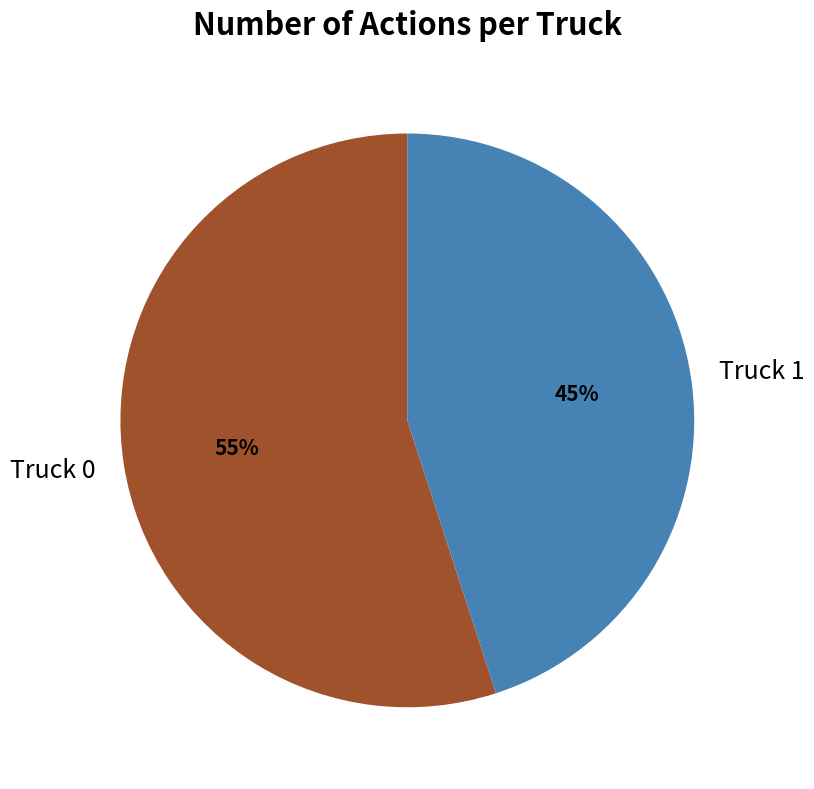

What is the ratio of the value at Truck 0 to the value at Truck 1?

1.2